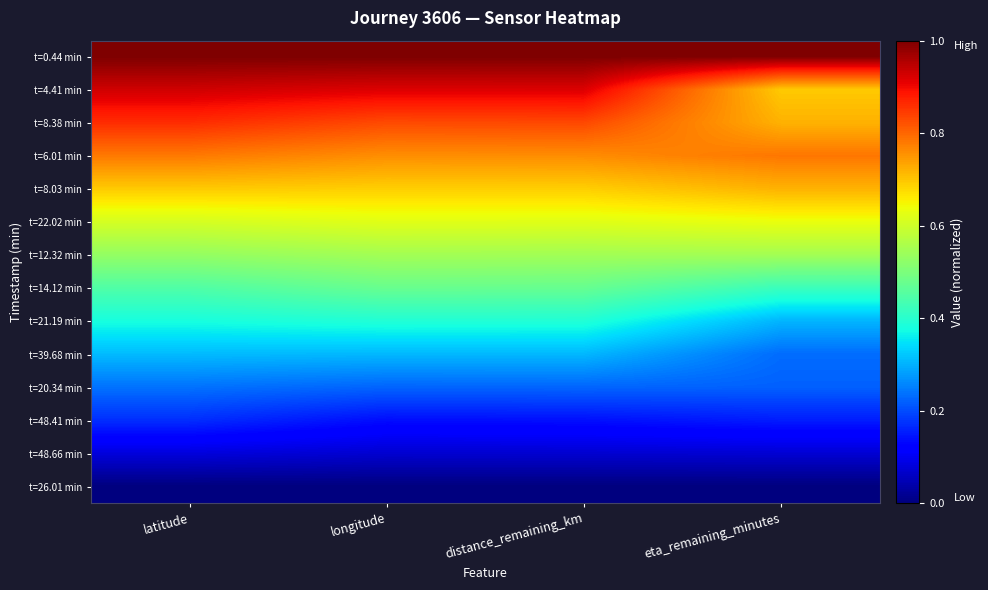

Reading left to right, transcribe all the data shown in this chart.

t=0.44 min: latitude=1.0	longitude=1.0	distance_remaining_km=1.0	eta_remaining_minutes=1.0
t=4.41 min: latitude=0.9	longitude=0.9	distance_remaining_km=0.9	eta_remaining_minutes=0.7
t=8.38 min: latitude=0.9	longitude=0.8	distance_remaining_km=0.8	eta_remaining_minutes=0.7
t=6.01 min: latitude=0.8	longitude=0.8	distance_remaining_km=0.8	eta_remaining_minutes=0.8
t=8.03 min: latitude=0.7	longitude=0.7	distance_remaining_km=0.7	eta_remaining_minutes=0.7
t=22.02 min: latitude=0.6	longitude=0.6	distance_remaining_km=0.6	eta_remaining_minutes=0.6
t=12.32 min: latitude=0.5	longitude=0.5	distance_remaining_km=0.5	eta_remaining_minutes=0.5
t=14.12 min: latitude=0.4	longitude=0.5	distance_remaining_km=0.5	eta_remaining_minutes=0.4
t=21.19 min: latitude=0.4	longitude=0.4	distance_remaining_km=0.4	eta_remaining_minutes=0.3
t=39.68 min: latitude=0.3	longitude=0.3	distance_remaining_km=0.3	eta_remaining_minutes=0.2
t=20.34 min: latitude=0.2	longitude=0.2	distance_remaining_km=0.2	eta_remaining_minutes=0.2
t=48.41 min: latitude=0.2	longitude=0.1	distance_remaining_km=0.1	eta_remaining_minutes=0.2
t=48.66 min: latitude=0.1	longitude=0.1	distance_remaining_km=0.1	eta_remaining_minutes=0.1
t=26.01 min: latitude=0.0	longitude=0.0	distance_remaining_km=0.0	eta_remaining_minutes=0.0